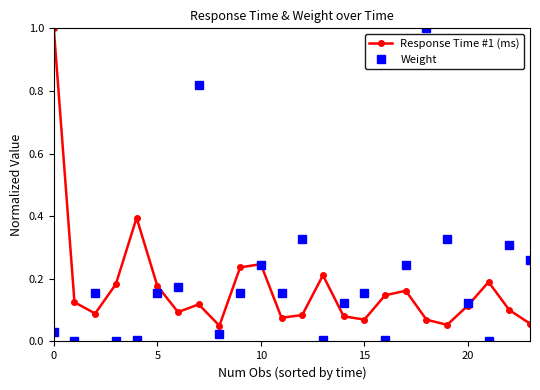

Which series has the widest spread of values?

Weight